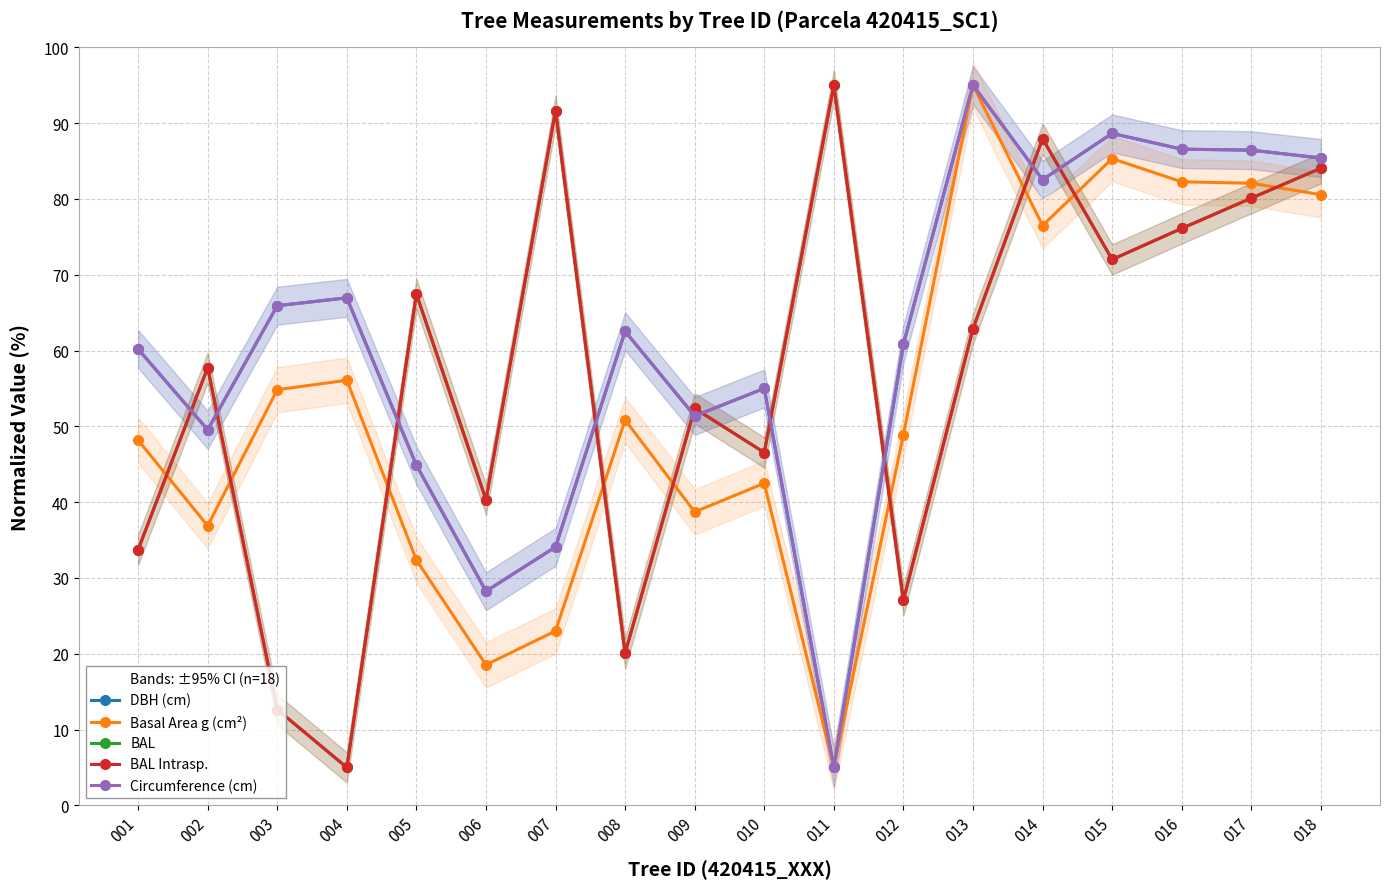

Which series has the largest range (max minus min)?

dbh